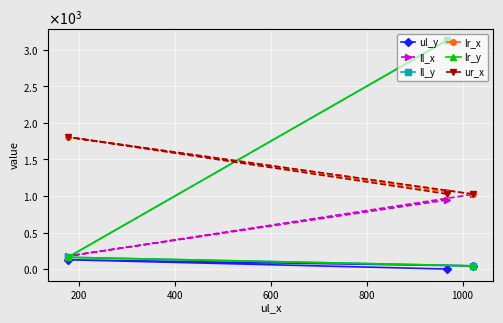

Is this an area chart (filled region under the line)?

No